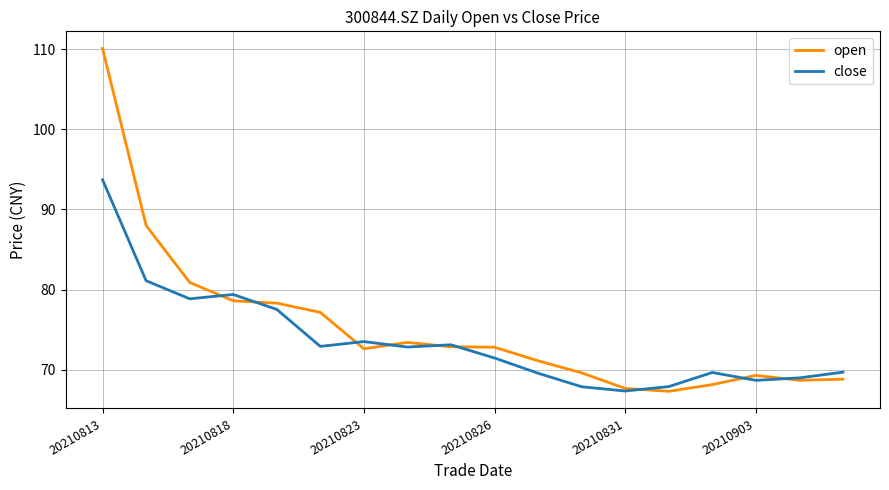

Rank the series by their maximum value, from lowest to highest.

close, open